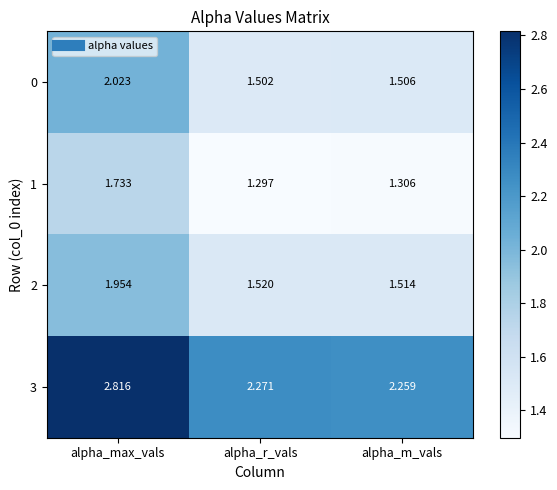

Which category has the lowest value across all series?

alpha_r_vals